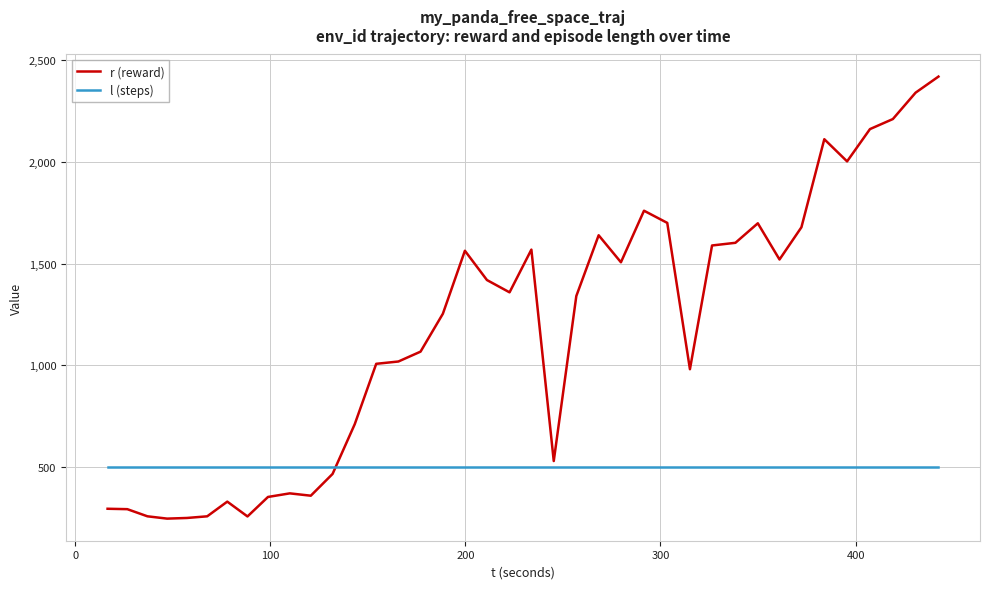

What is the highest value of the r (reward) series?

2419.5